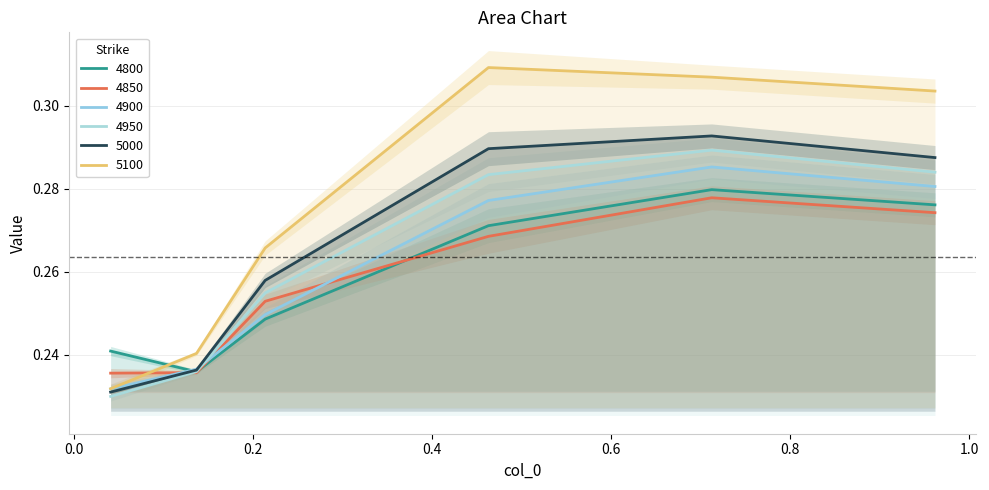

True or false: 4900 has a value of 0.5 at 0.9616438356164384.

False